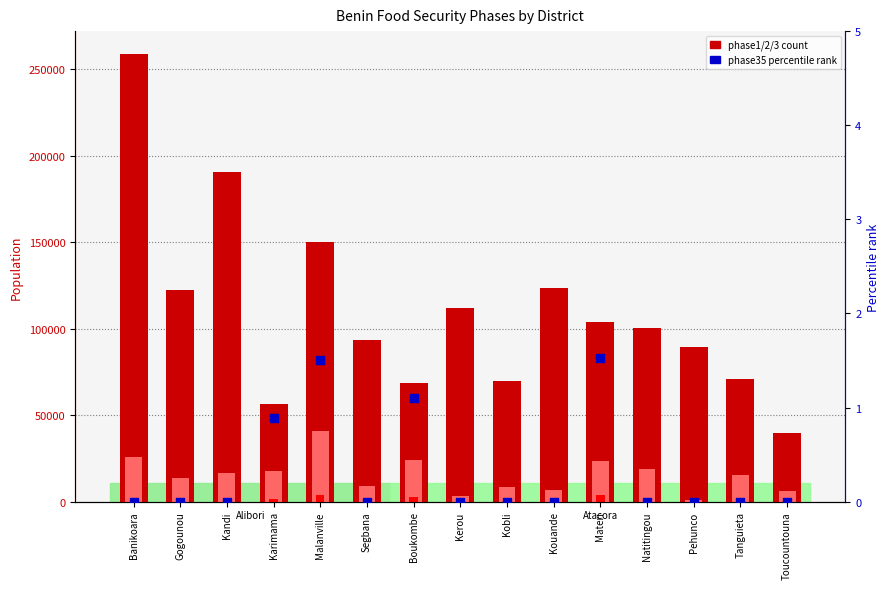

What is the total value across all series at Pehunco?

90299.0